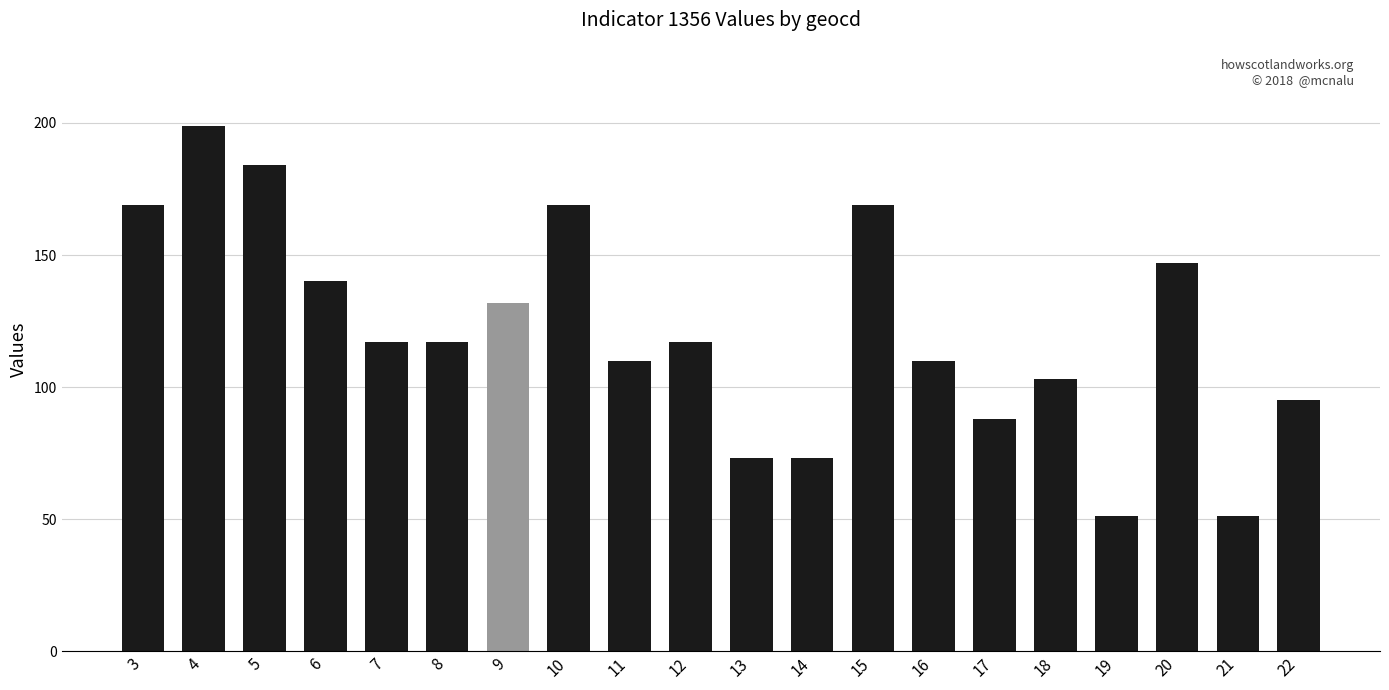

Does the chart contain any negative values?

No